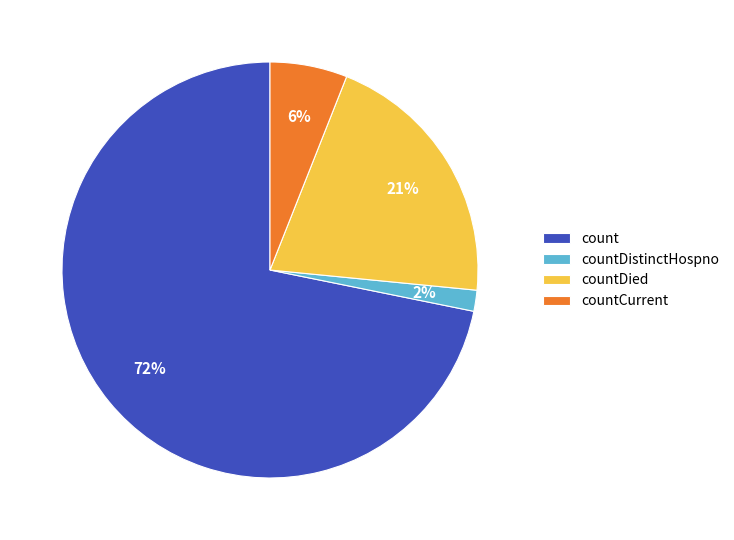

Does countDistinctHospno represent more than half of the total?

No